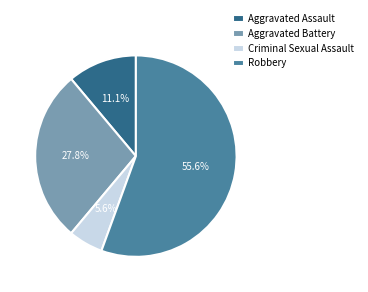

Is the sum of Robbery and Criminal Sexual Assault greater than half?

Yes